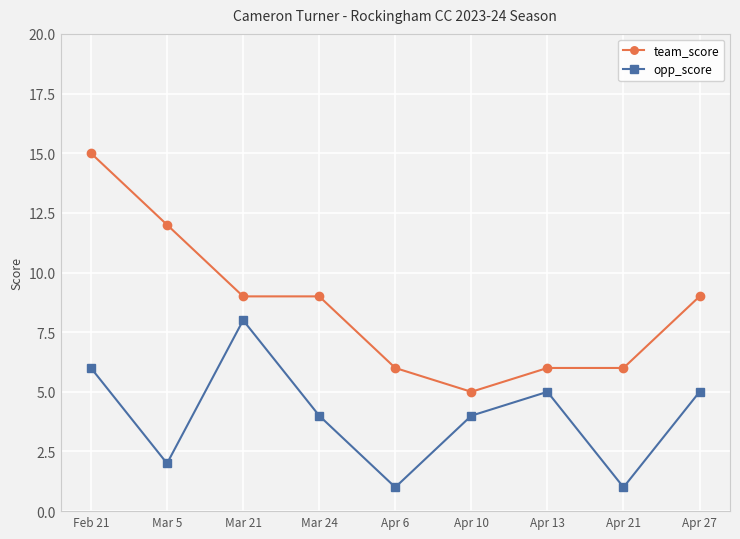

True or false: team_score has more than 1 points higher than both neighbors.

False